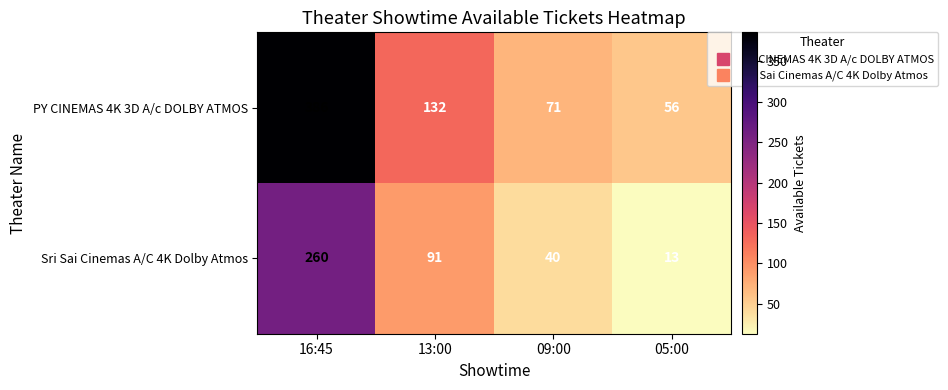

What is the maximum value shown in the chart?

386